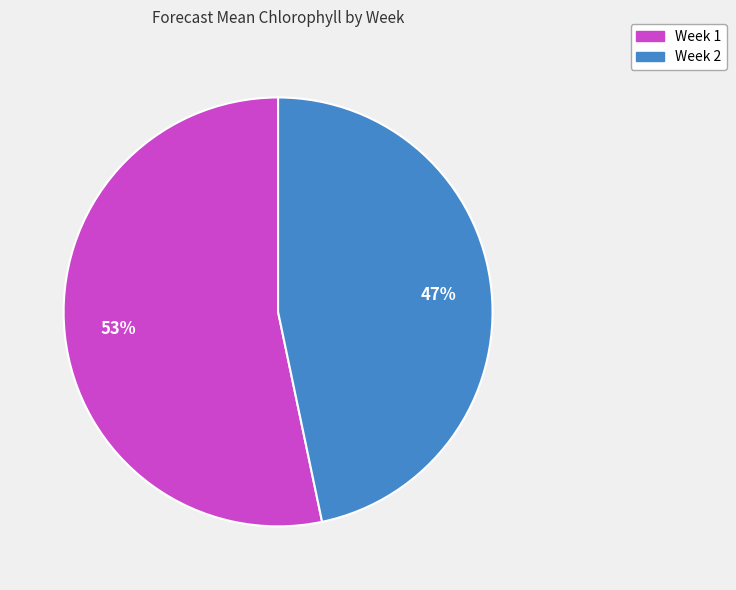

Rank the categories by value from lowest to highest.

Week 2, Week 1